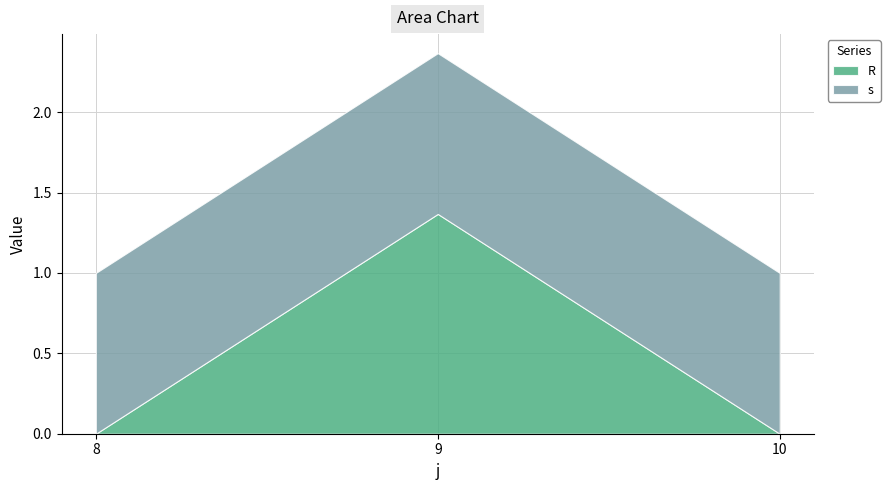

Reading right to left, extract all data points from this chart.

R: 0.0	1.4	0.0
s: 1.0	1.0	1.0